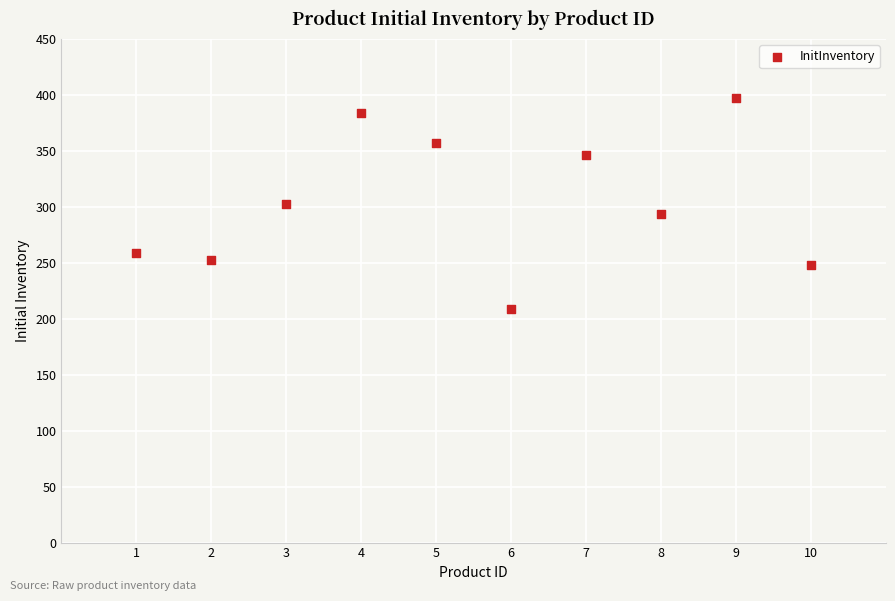

What is the average Y value?

305